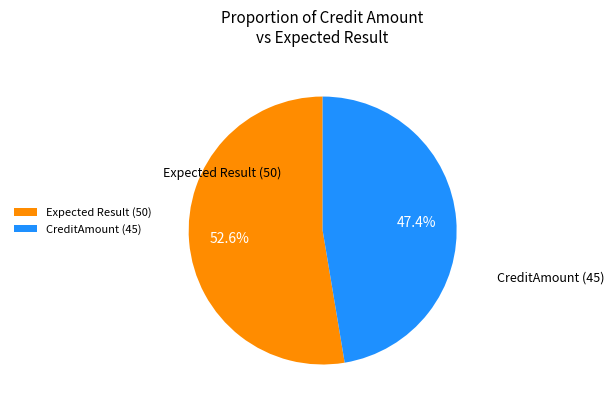

To the nearest percent, what percentage of the pie is CreditAmount (45)?

47%